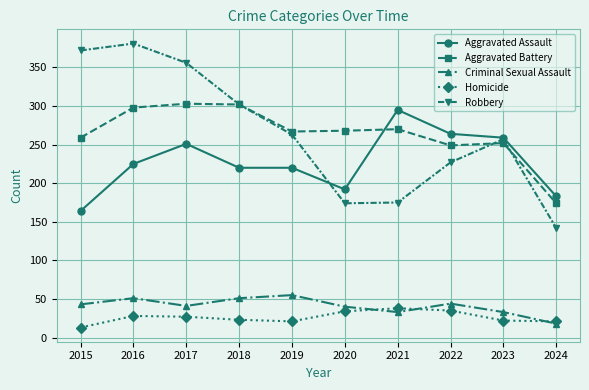

How many lines are shown in the chart?

5